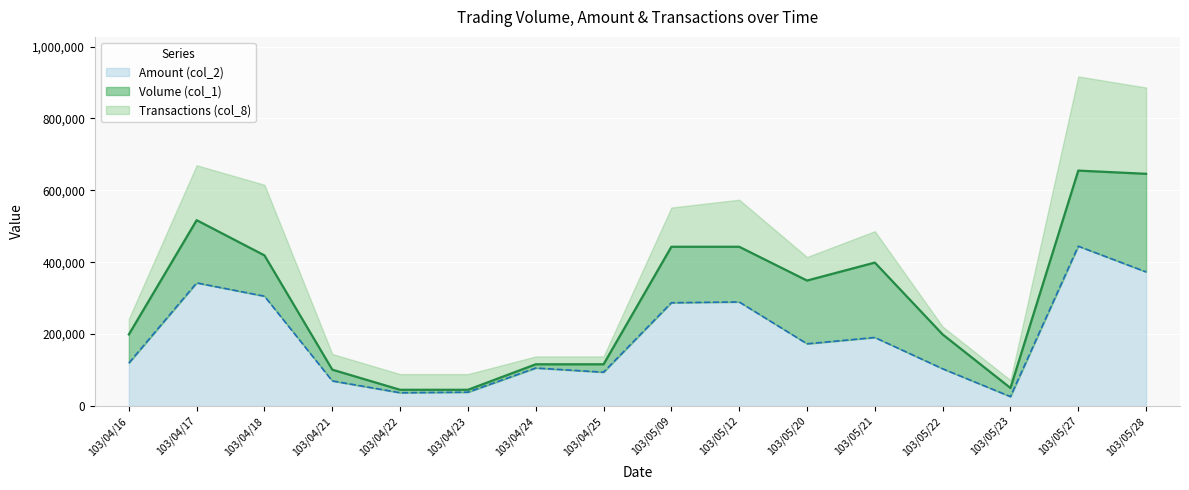

What is the difference between the maximum and minimum values in the Volume (col_1) series?

610000